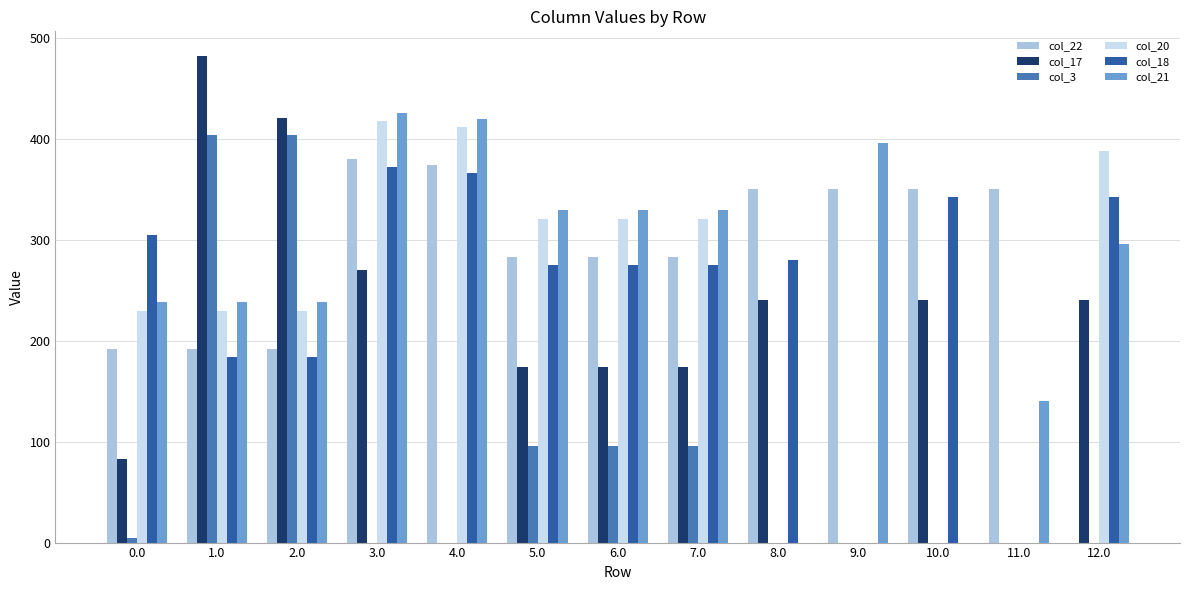

What is the sum of all col_20 values?

2869.7